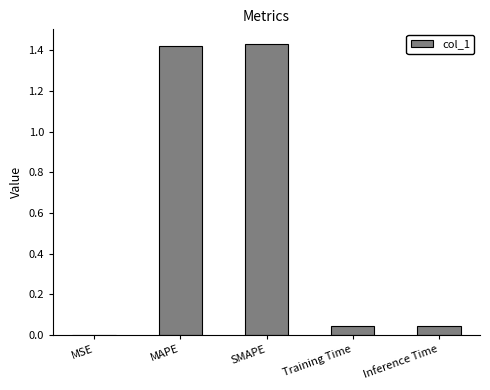

Between MSE and SMAPE, which is larger?

SMAPE